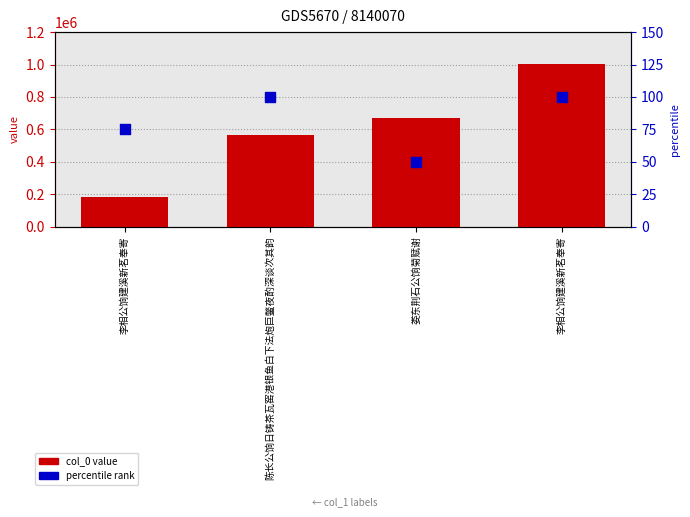

At which category is the sum across all series the highest?

李相公饷建溪新茗奉寄